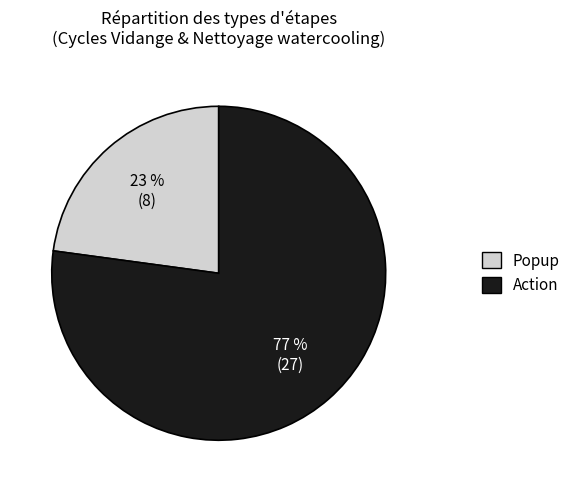

What percentage is the Popup slice, to the nearest percent?

23%